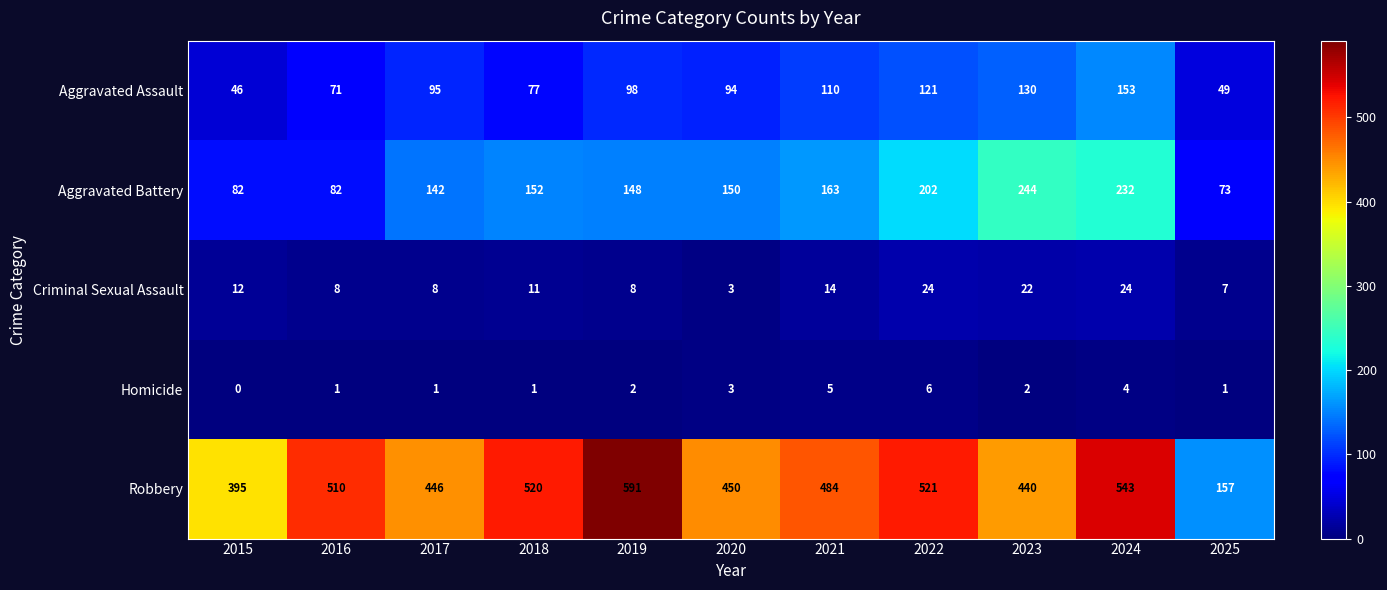

True or false: Homicide has a value of 6 at 2024.

False